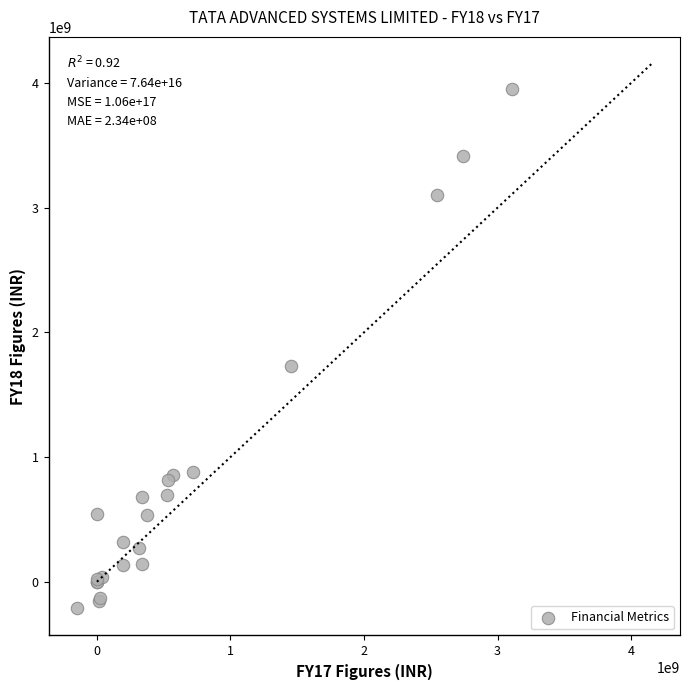

What Y value in the scatter plot is closest to 1870363000?

1732200000